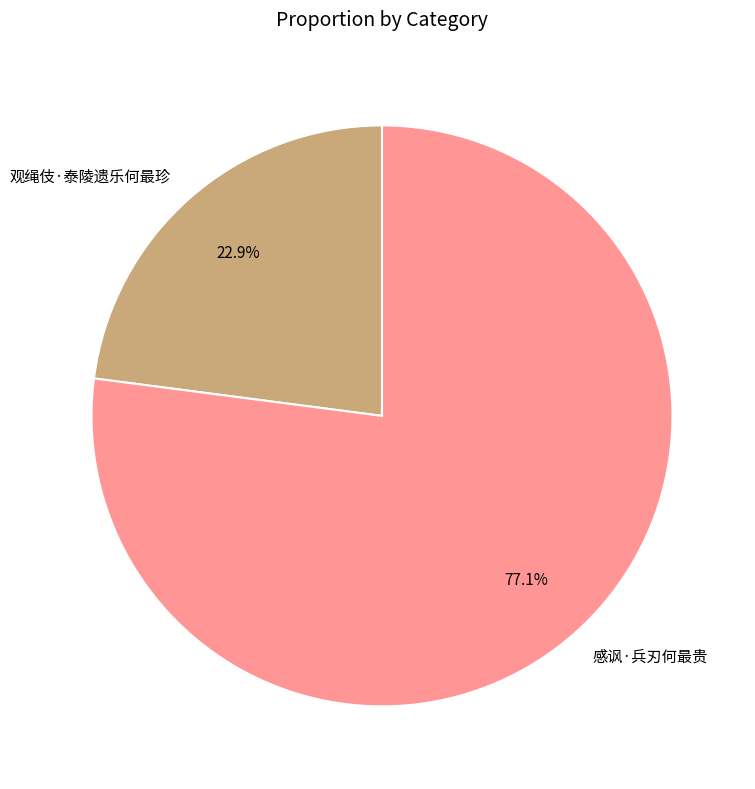

Approximately how many times larger is the value at 感讽·兵刃何最贵 compared to 观绳伎·泰陵遗乐何最珍?

3.4